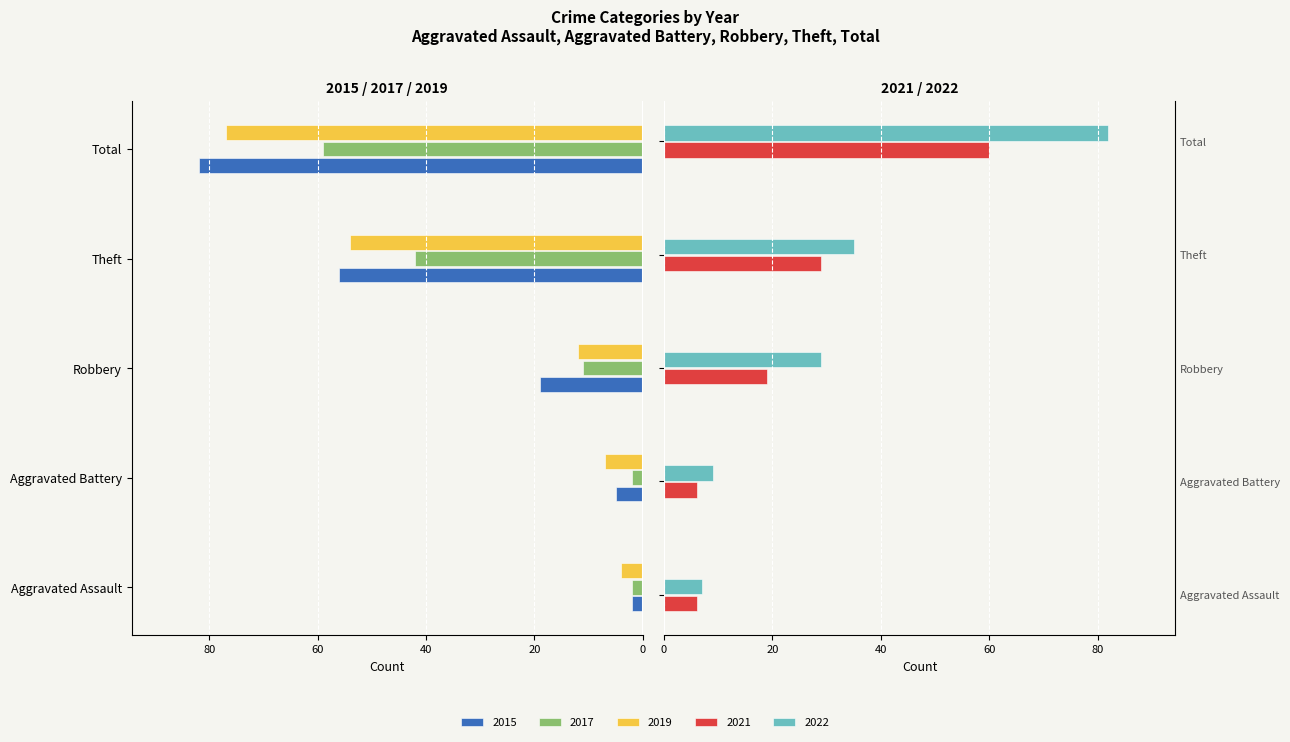

True or false: 2019 has a value of -18 at Robbery.

False